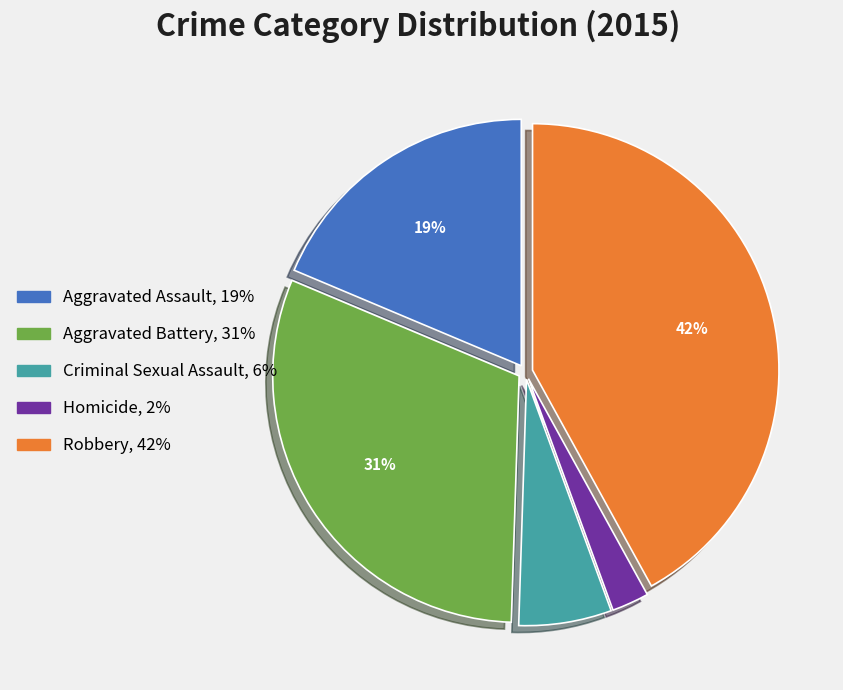

Is there a majority slice in this chart?

No